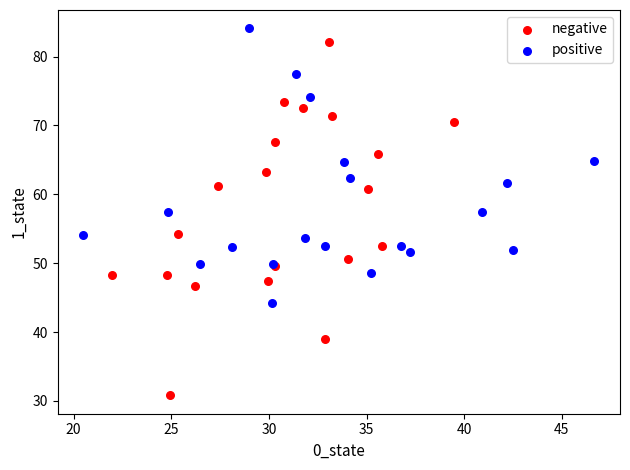

Which series reaches the minimum Y coordinate?

negative